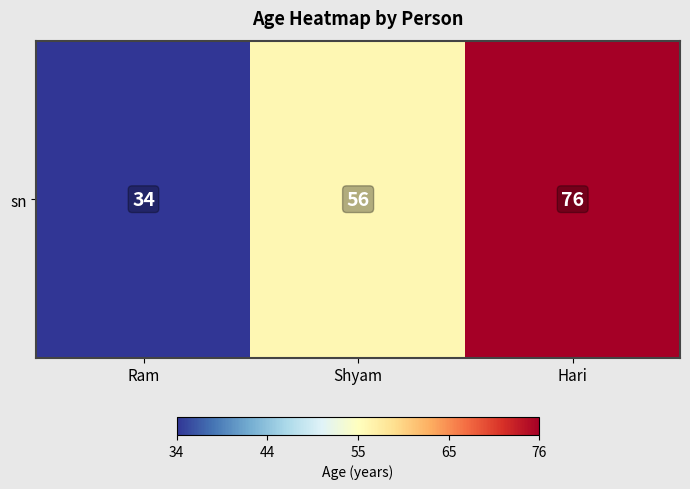

Count the values in the range 34 to 76.

3